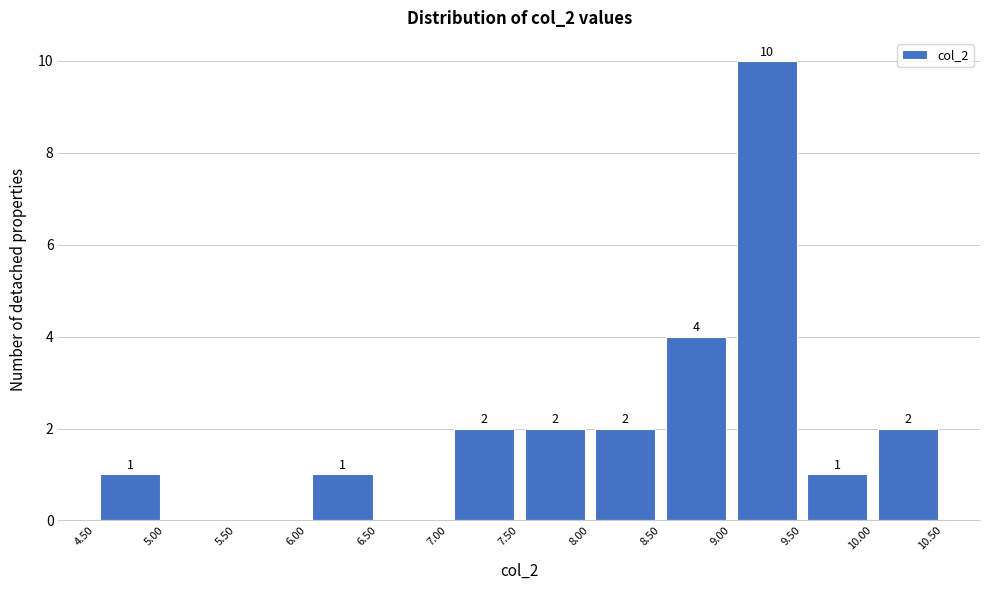

Over which range of the x-axis is the bar tallest?

9.00 to 9.50